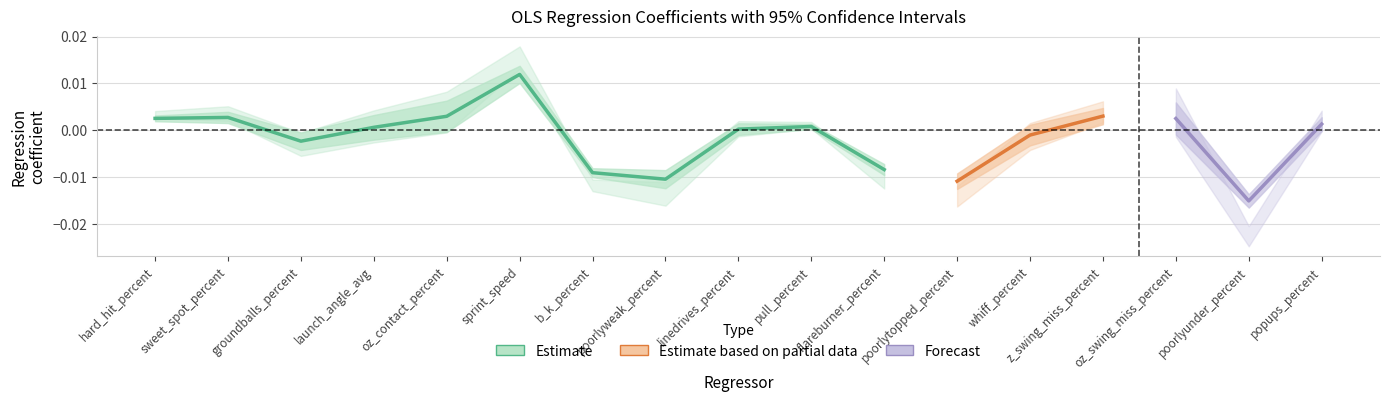

True or false: conf_lower and coeff intersect in this chart.

False